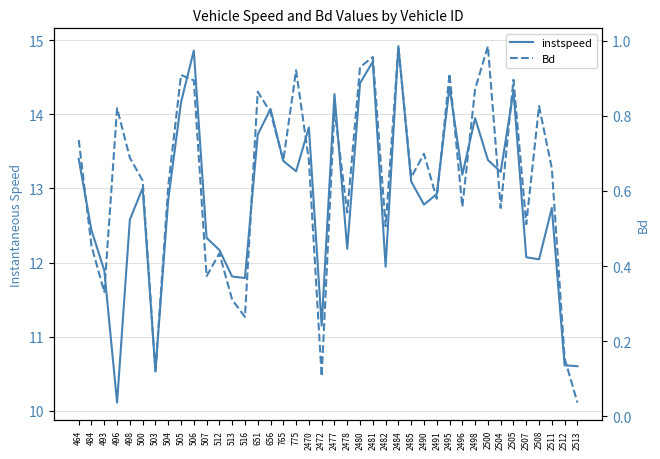

List the series in order of their overall mean, highest first.

instspeed, Bd